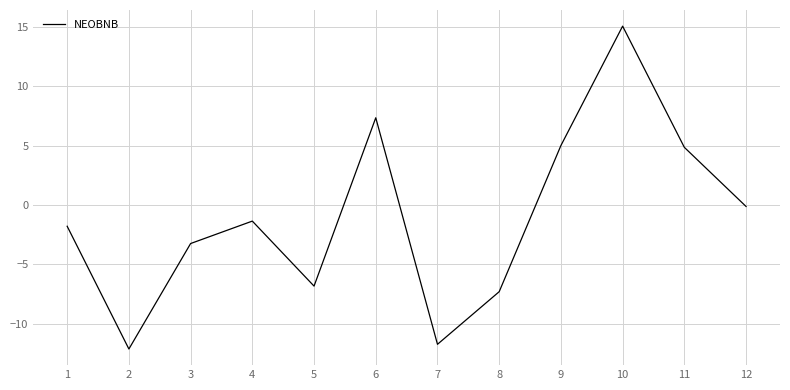

Which has a higher value, 10 or 5?

10